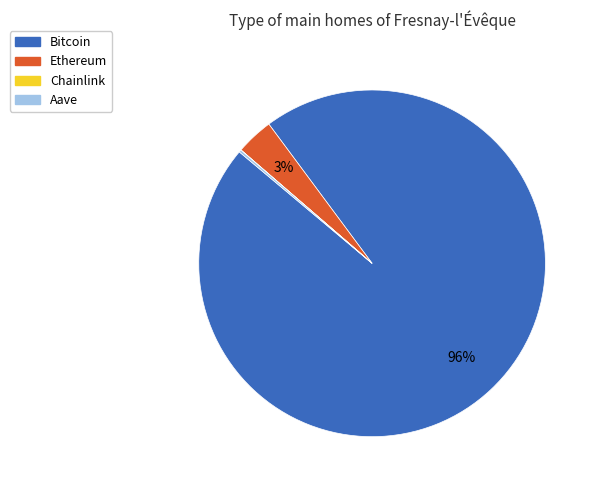

To the nearest percent, what percentage of the pie is Ethereum?

3%